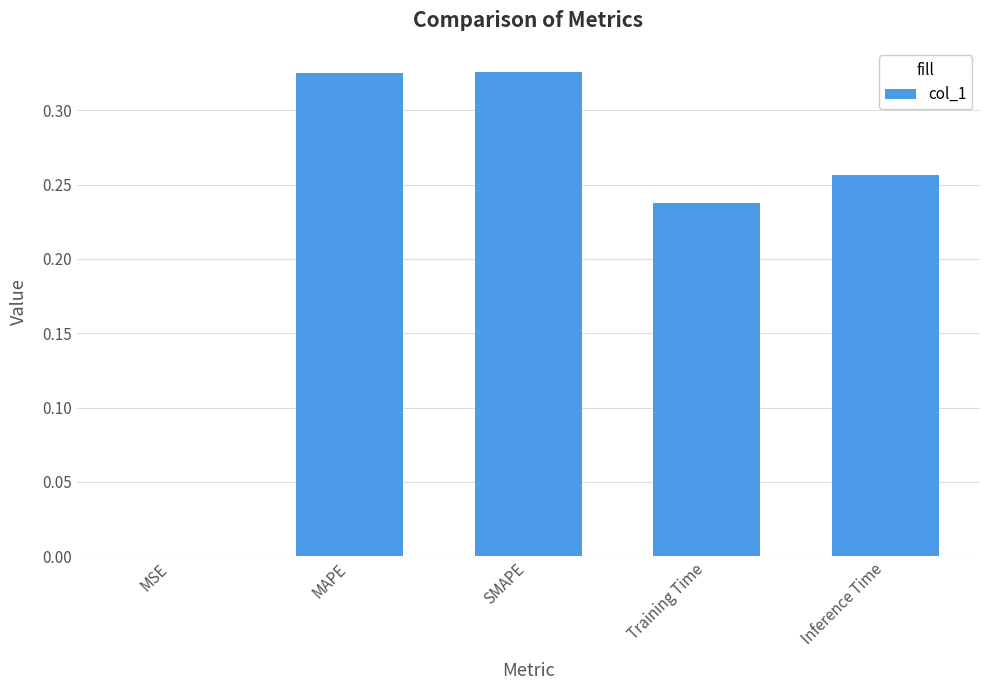

What is the sum of all values?

1.1